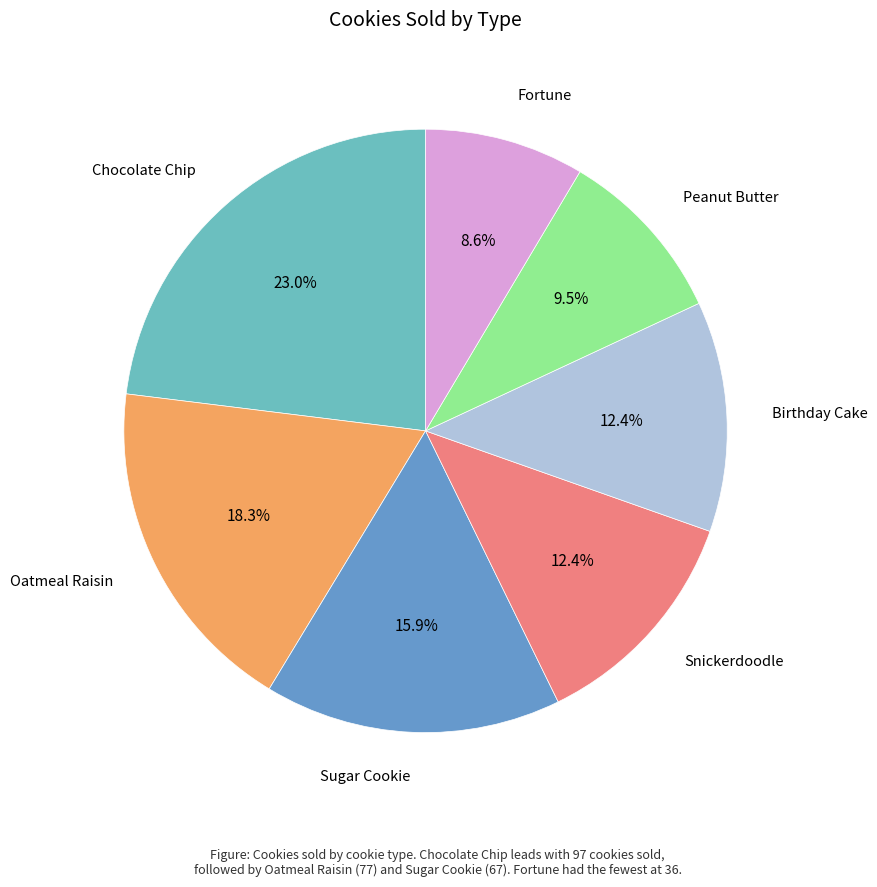

Is there any slice that represents more than half of the pie?

No